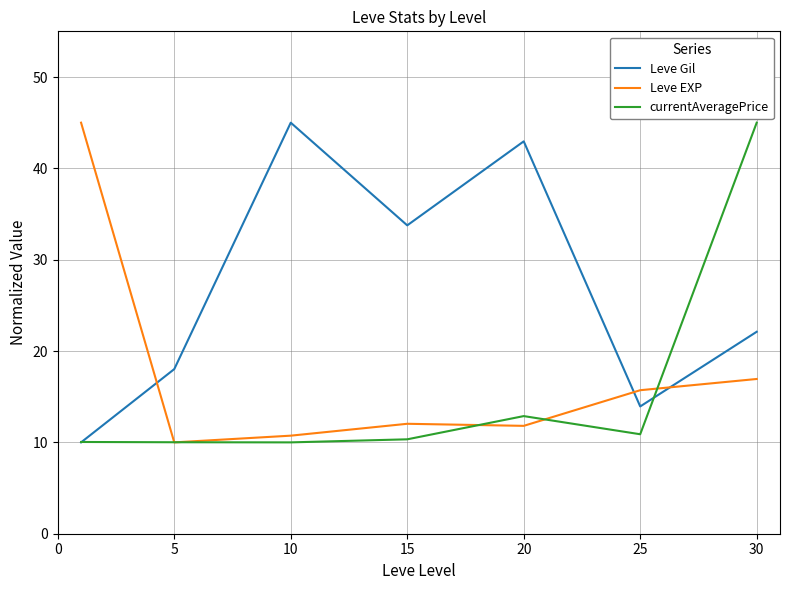

What is the minimum value shown in the chart?

10.0